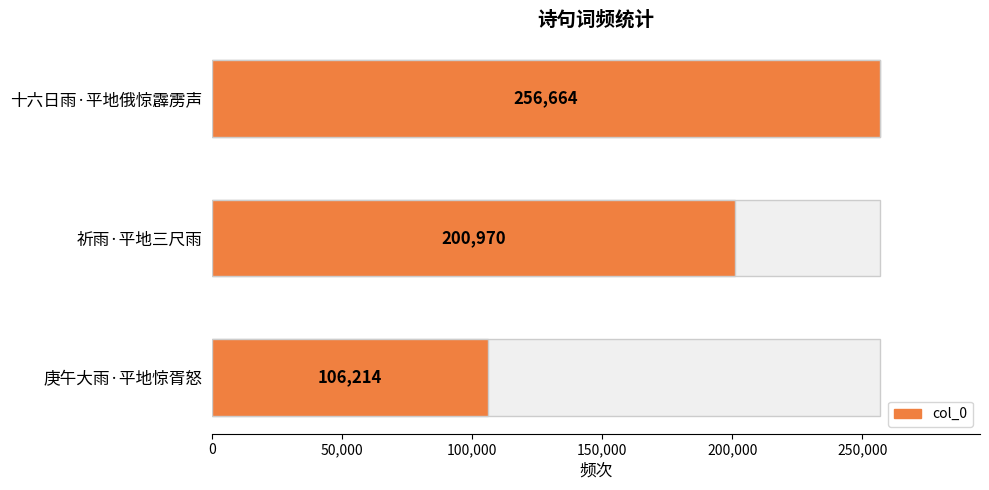

What is the greatest value displayed?

256664